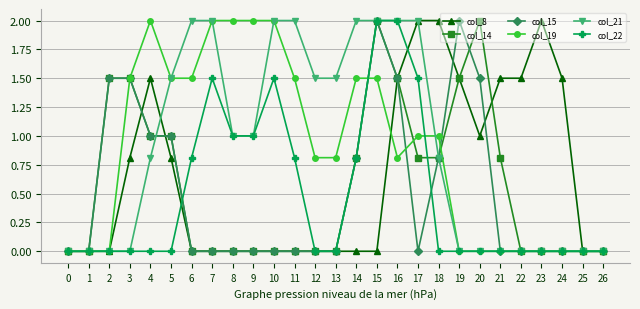

Is it true that col_14 equals 1.5 at 18?

False